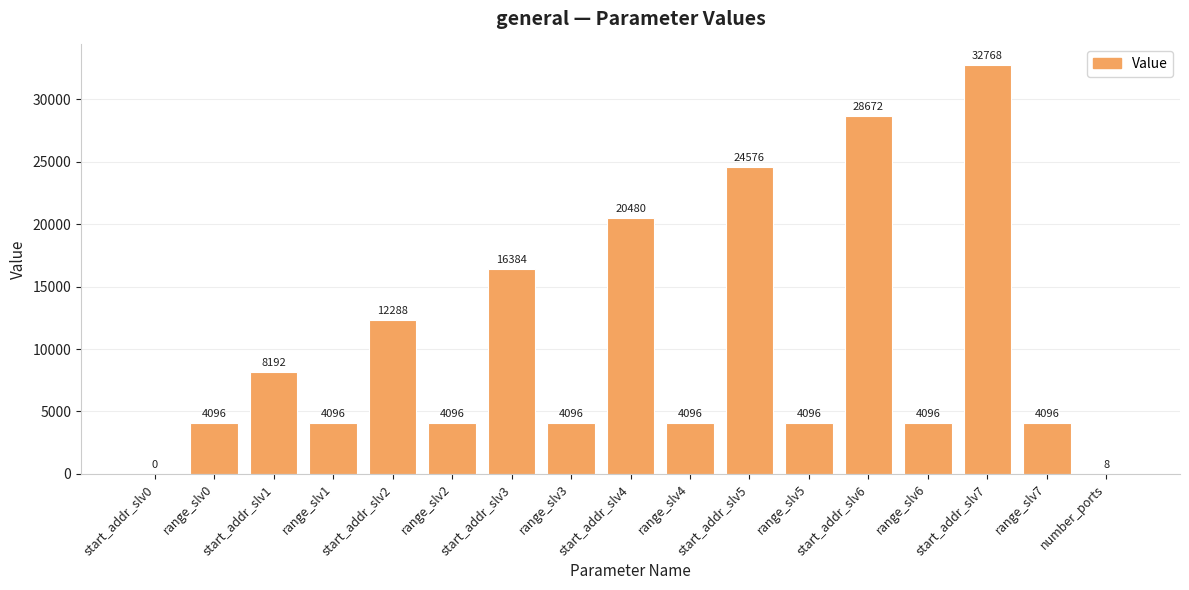

At which category does the chart reach its peak across all series?

start_addr_slv7